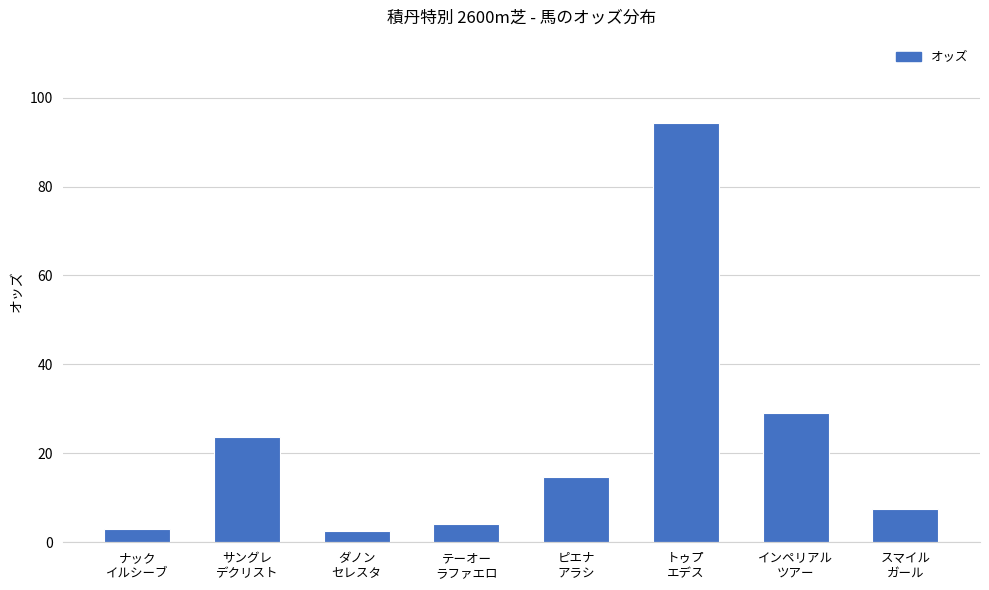

What is the average value?

22.4